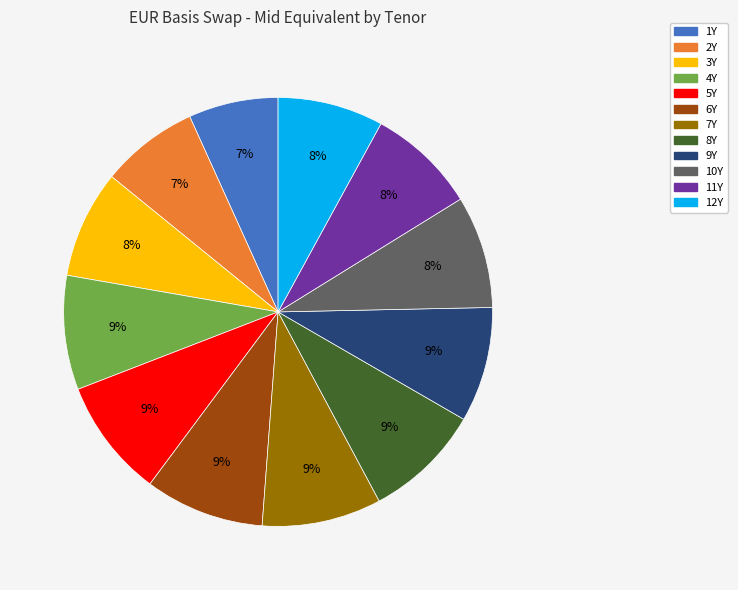

Is there a majority slice in this chart?

No